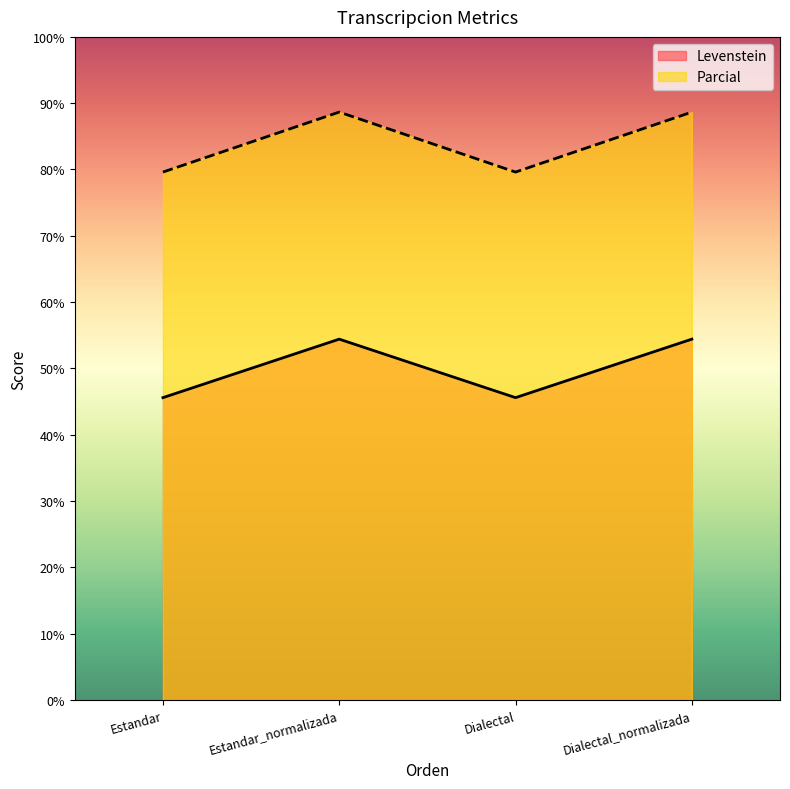

What is the average value of the Parcial series?

84.1